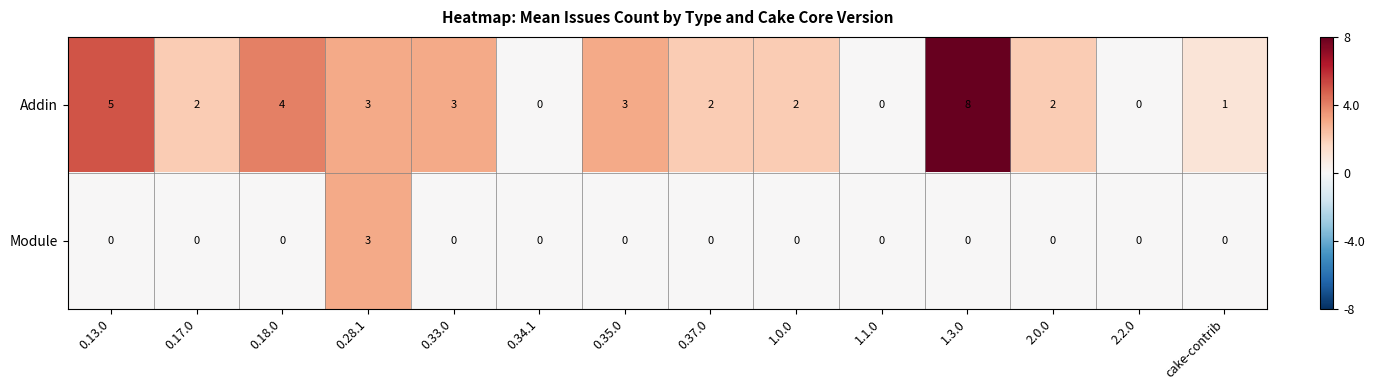

True or false: Module has a value of 2 at cake-contrib.

False